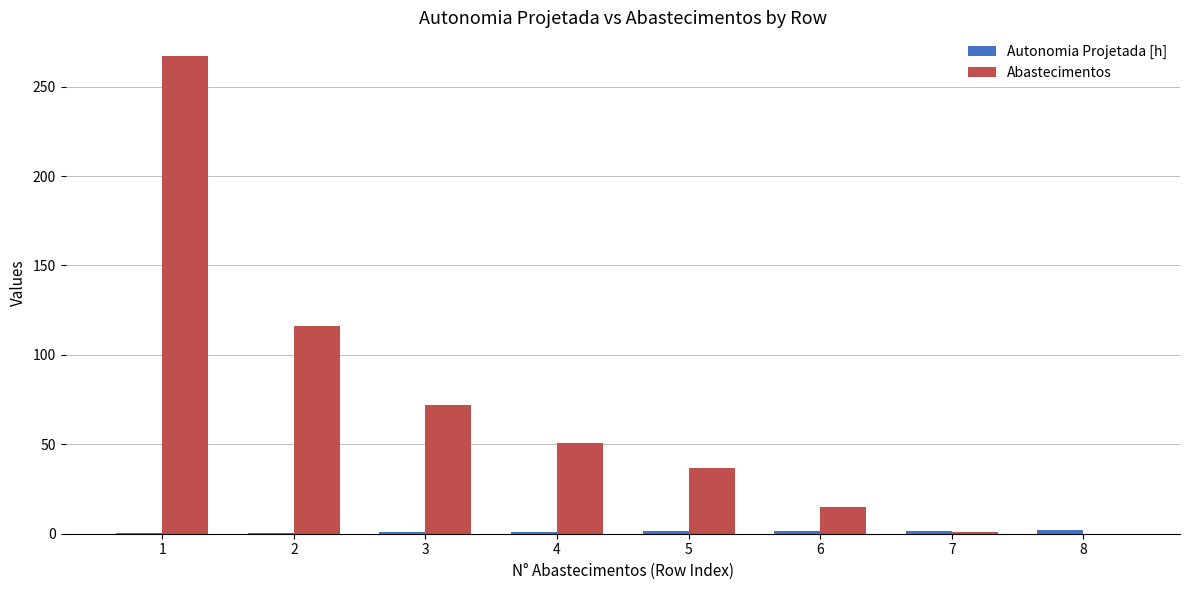

True or false: Abastecimentos has a value of 22.7 at 5.

False